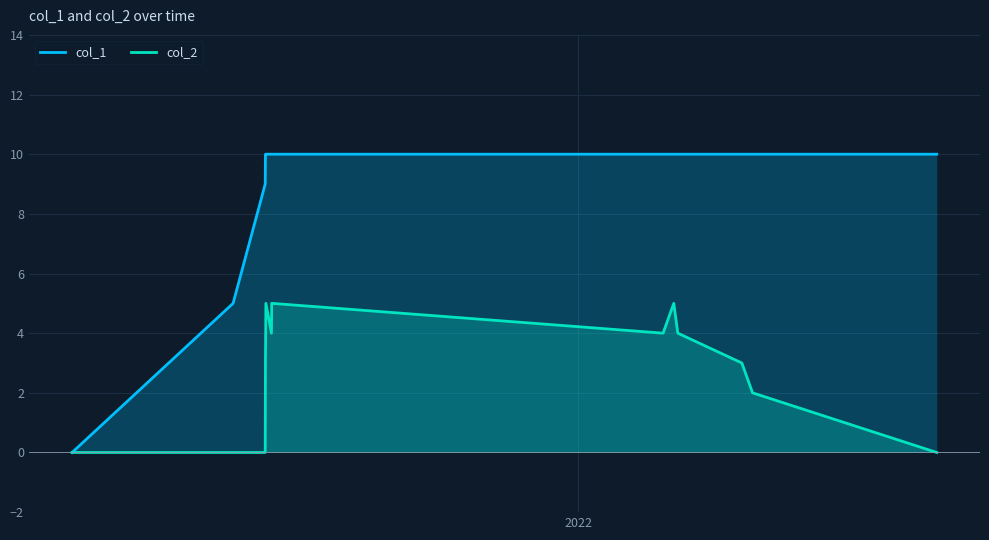

True or false: col_2 and col_1 intersect in this chart.

False